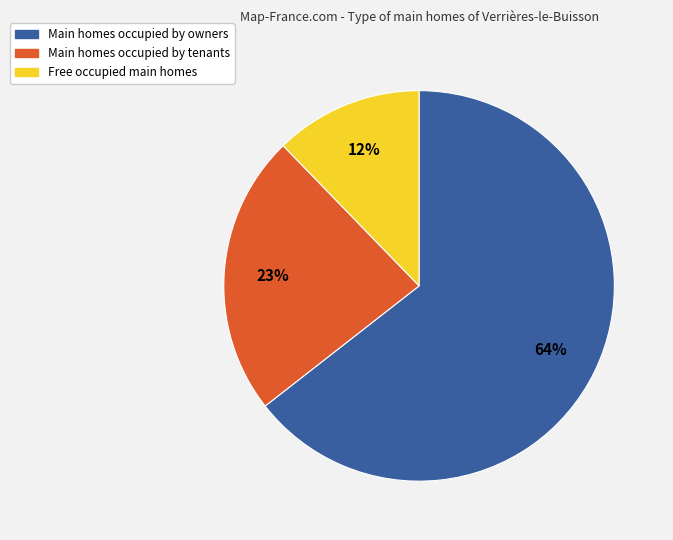

How many slices are in this pie chart?

3